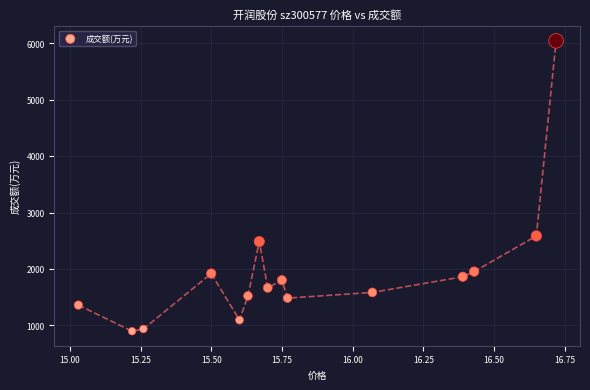

What Y value in the scatter plot is closest to 3470?

2585